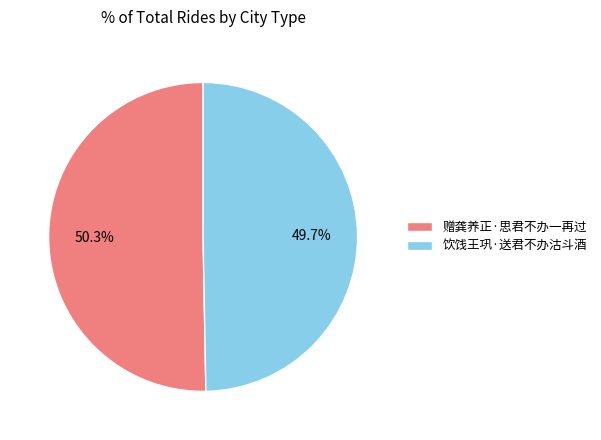

What portion of the pie excludes 饮饯王巩·送君不办沽斗酒?

50.3%